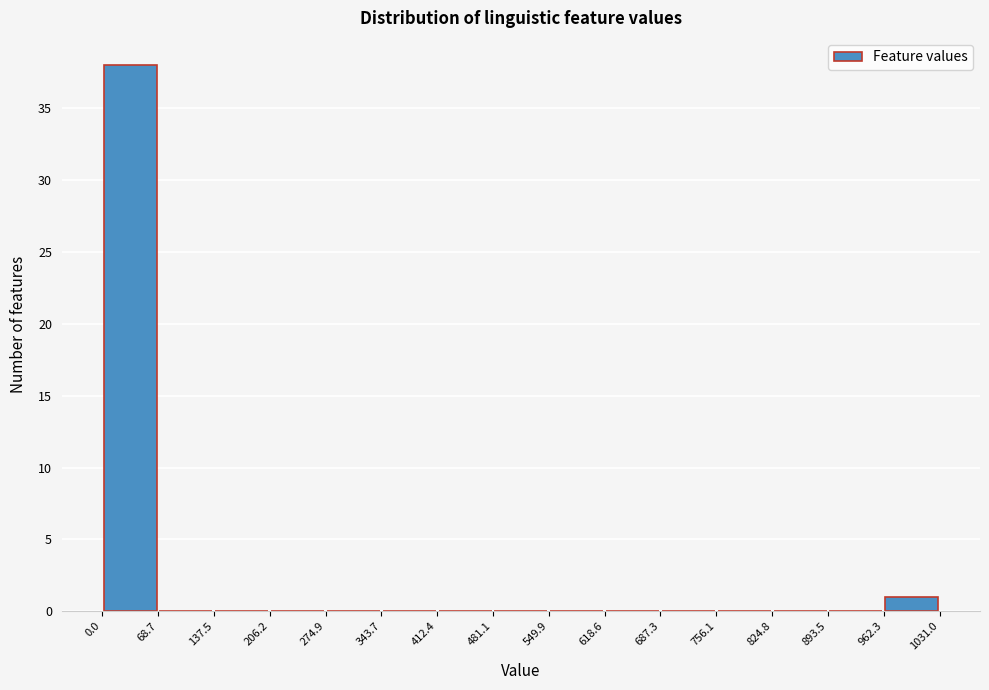

Over which range of the x-axis is the bar tallest?

0.0 to 68.7